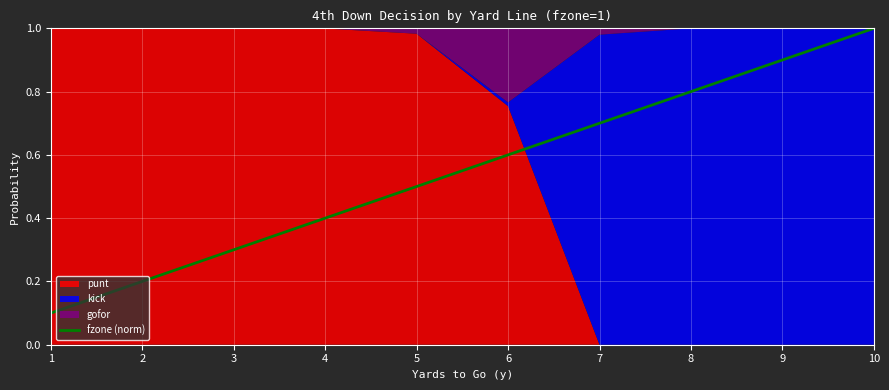

Reading left to right, what are all the values shown in this chart?

1=0.1	2=0.2	3=0.3	4=0.4	5=0.5	6=0.6	7=0.7	8=0.8	9=0.9	10=1.0